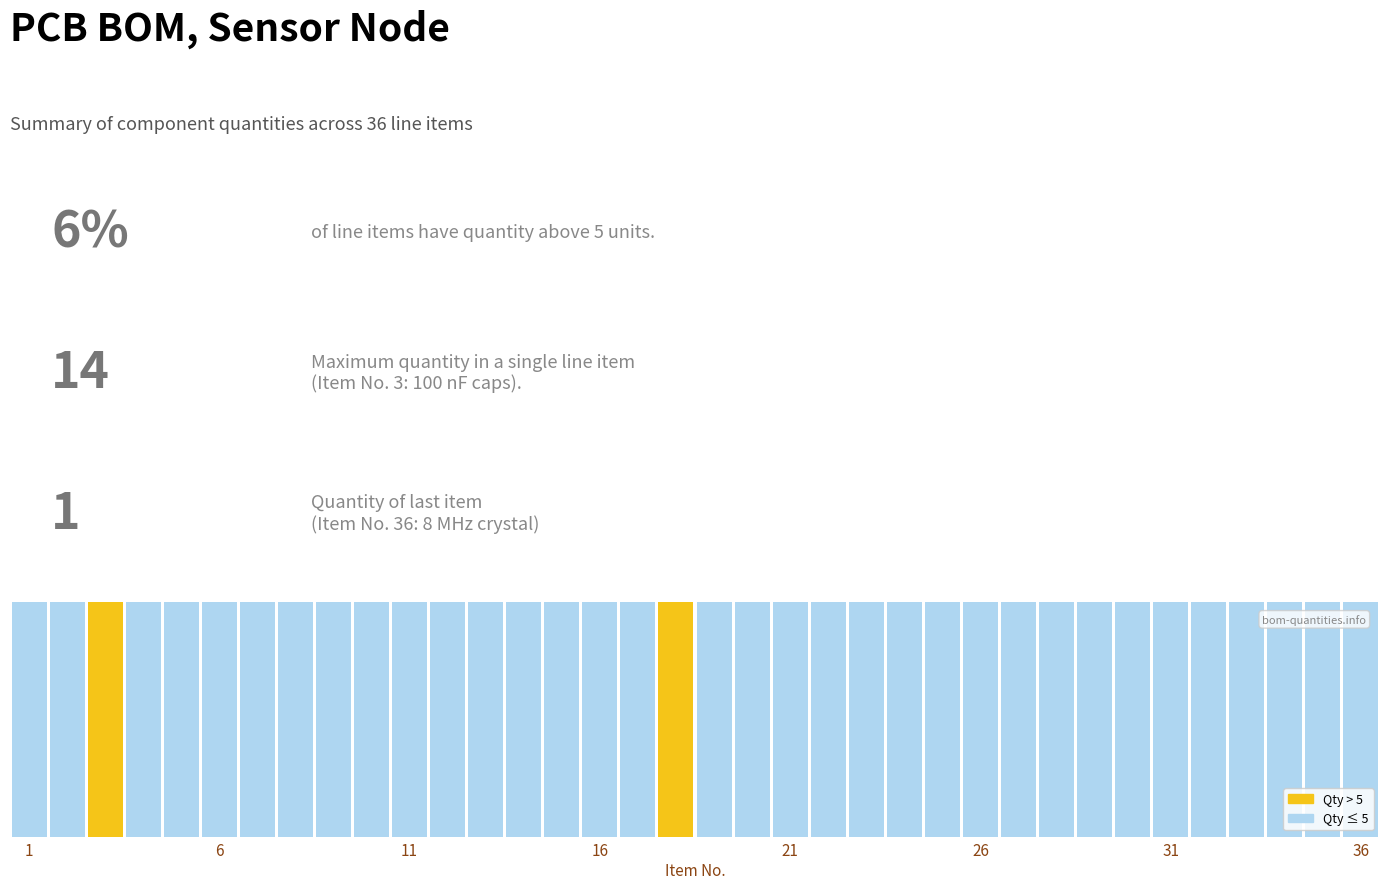

Is it true that the value at 25 is 1?

False